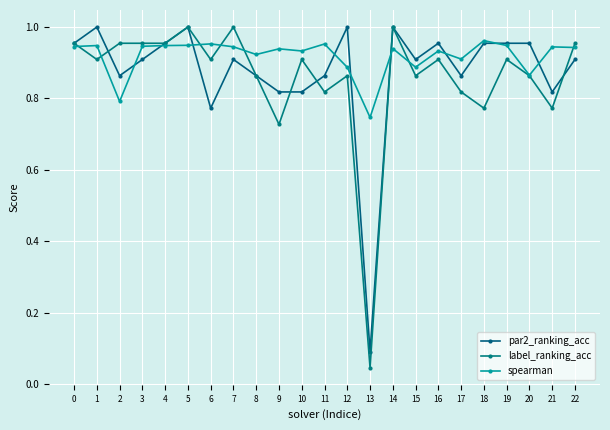

Is this an area chart (filled region under the line)?

No